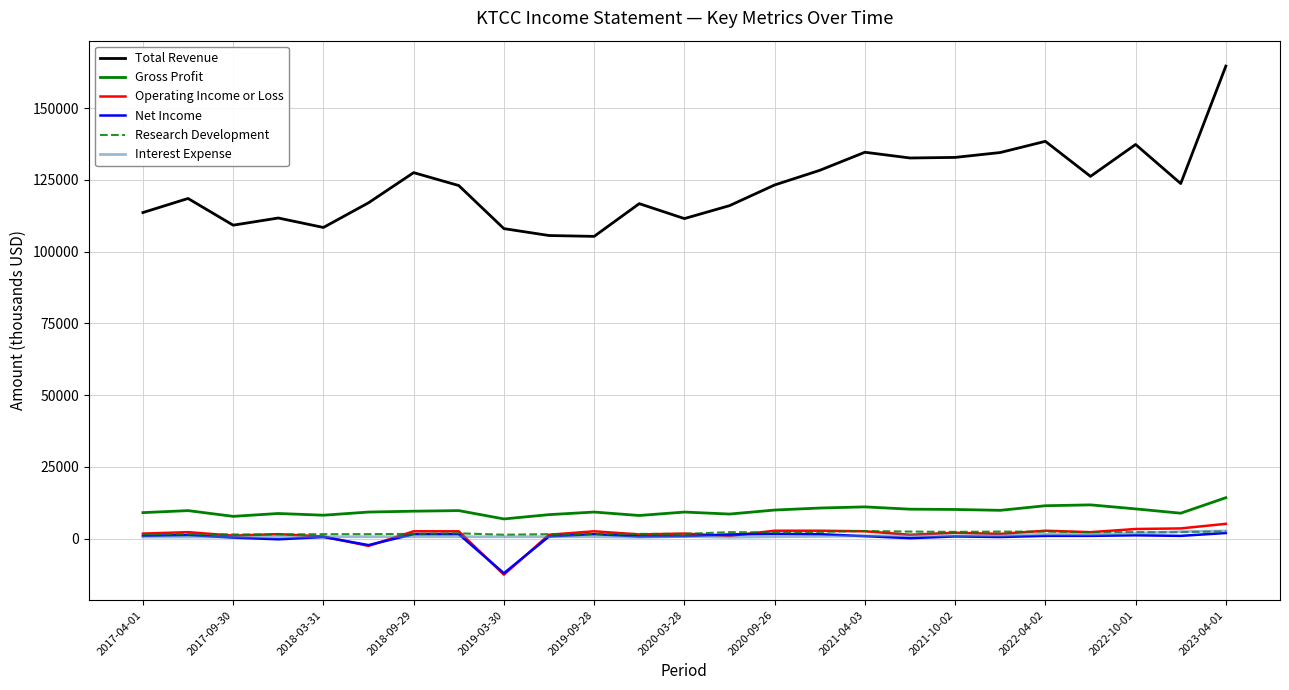

What is the minimum value for Operating Income or Loss?

-12500